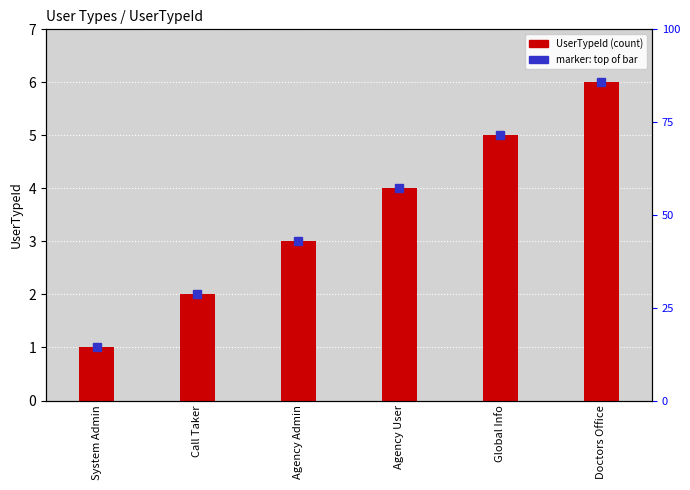

What is the label of the 1st bar from the right?

Doctors Office